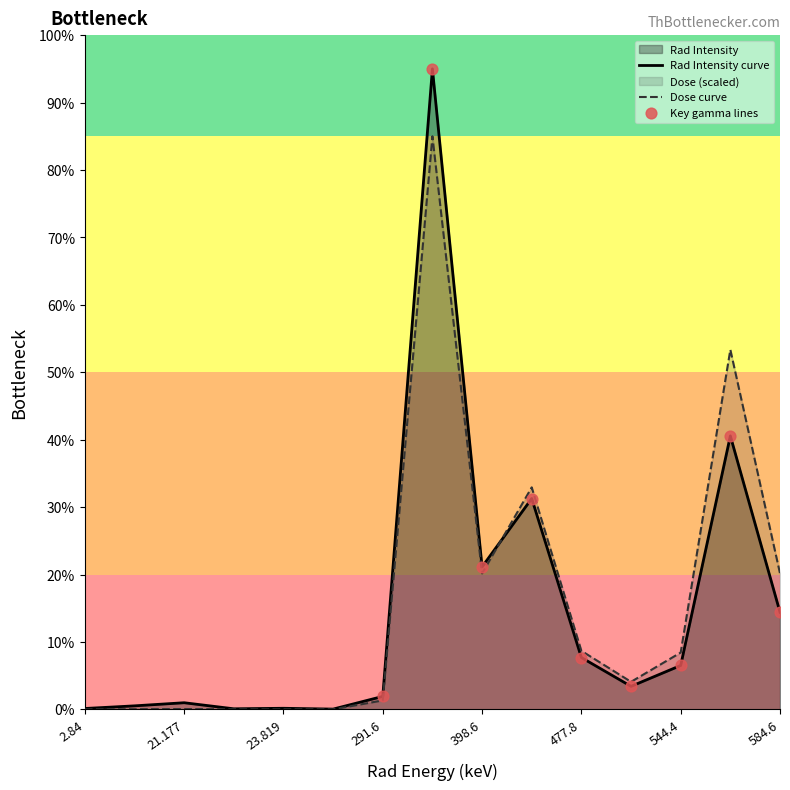

At which category is the sum across all series the highest?

373.8